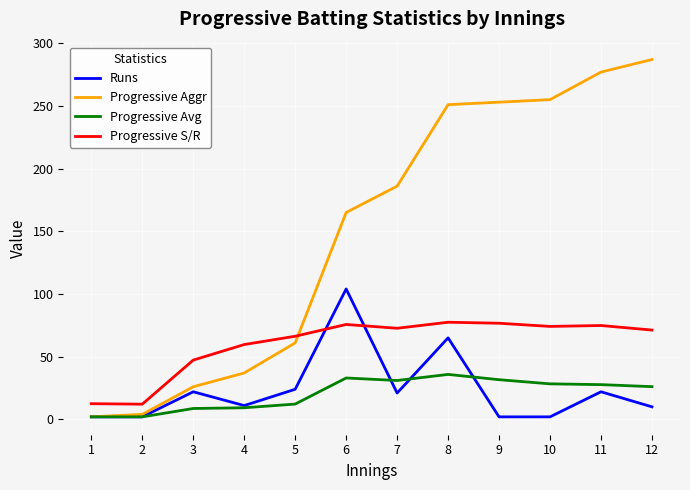

Which label corresponds to the largest value in the chart?

12